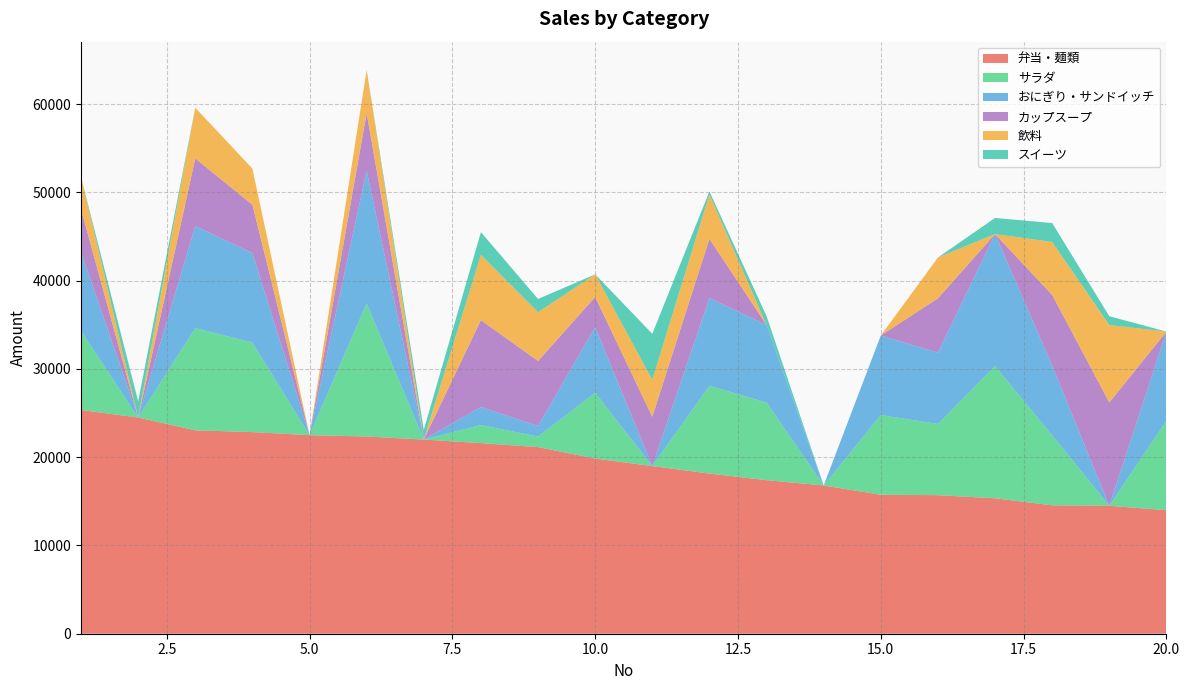

Reading left to right, list all the values displayed in this chart.

弁当・麺類: 1=25350	2=24500	3=23050	4=22850	5=22500	6=22350	7=22000	8=21600	9=21150	10=19850	11=19000	12=18150	13=17400	14=16800	15=15750	16=15700	17=15350	18=14550	19=14500	20=14000
サラダ: 1=8945	2=0	3=11570	4=10145	5=0	6=15070	7=0	8=2045	9=1195	10=7445	11=0	12=9945	13=8795	14=0	15=9020	16=8070	17=14970	18=7920	19=0	20=10120
おにぎり・サンドイッチ: 1=8945	2=0	3=11570	4=10145	5=0	6=15070	7=0	8=2045	9=1195	10=7445	11=0	12=9945	13=8795	14=0	15=9020	16=8070	17=14970	18=7920	19=0	20=10120
カップスープ: 1=4867	2=0	3=7667	4=5467	5=0	6=6517	7=0	8=9850	9=7367	10=3417	11=5583	12=6700	13=0	14=0	15=0	16=6167	17=0	18=8000	19=11700	20=0
飲料: 1=3650	2=0	3=5750	4=4100	5=0	6=4888	7=0	8=7388	9=5525	10=2563	11=4188	12=5025	13=0	14=0	15=0	16=4625	17=0	18=6000	19=8775	20=0
スイーツ: 1=0	2=1827	3=0	4=0	5=0	6=0	7=1103	8=2583	9=1503	10=0	11=5220	12=353	13=1003	14=0	15=0	16=0	17=1823	18=2147	19=1003	20=0